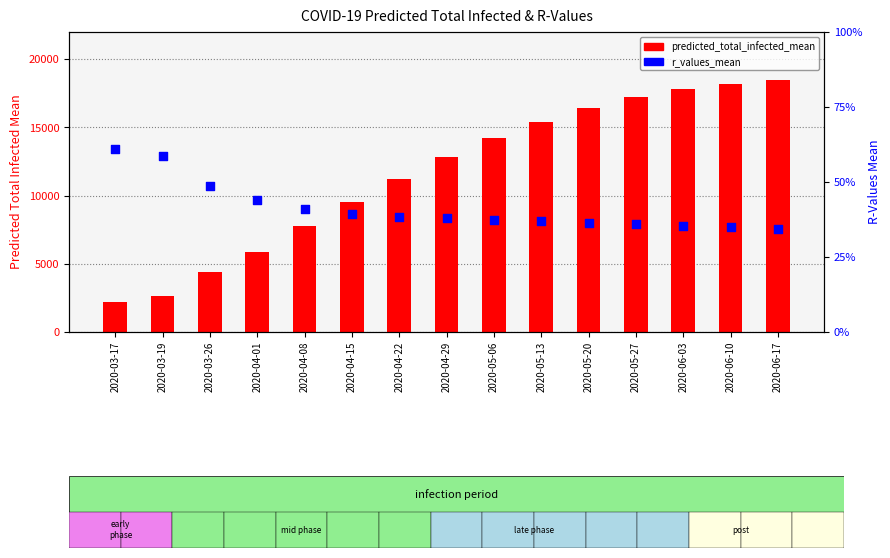

Which series has the largest total across all categories?

predicted_total_infected_mean